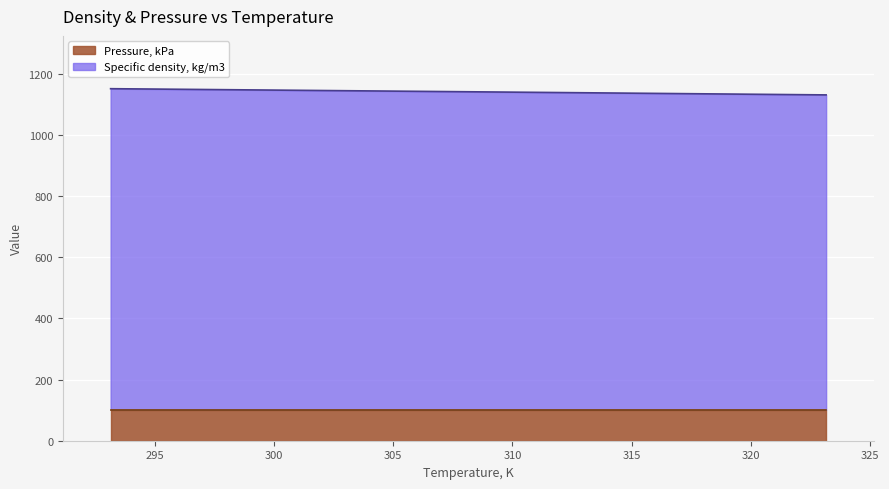

What is the minimum value for Pressure, kPa?

101.3